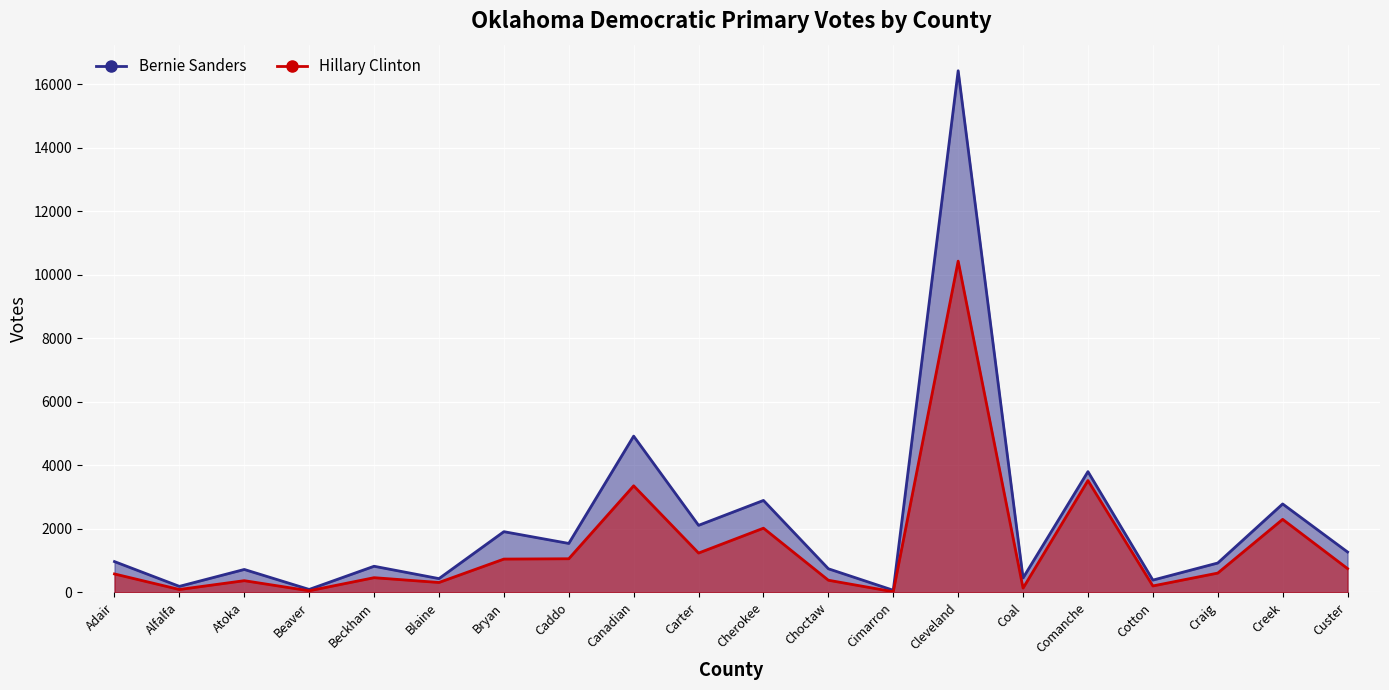

Between Alfalfa and Blaine, which series saw the biggest shift?

Bernie Sanders